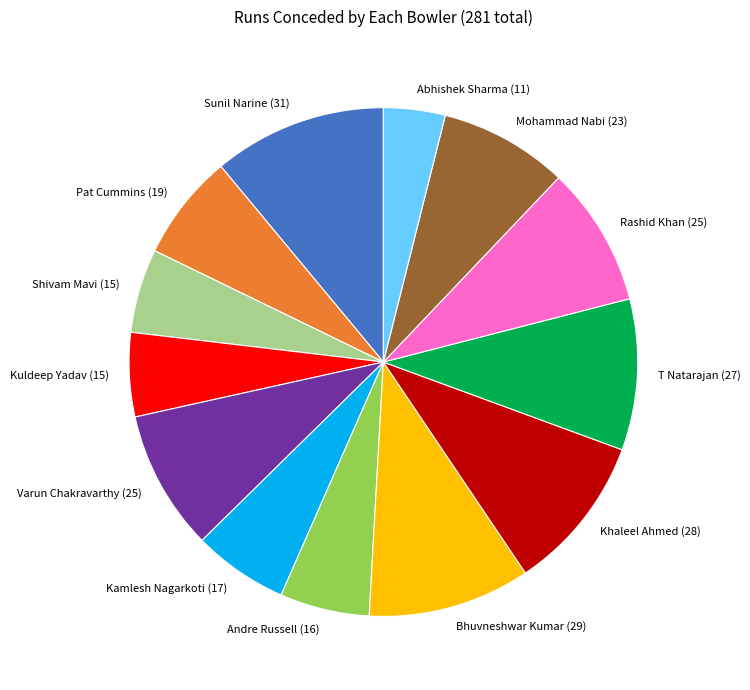

What is the smallest slice in the pie chart?

Abhishek Sharma